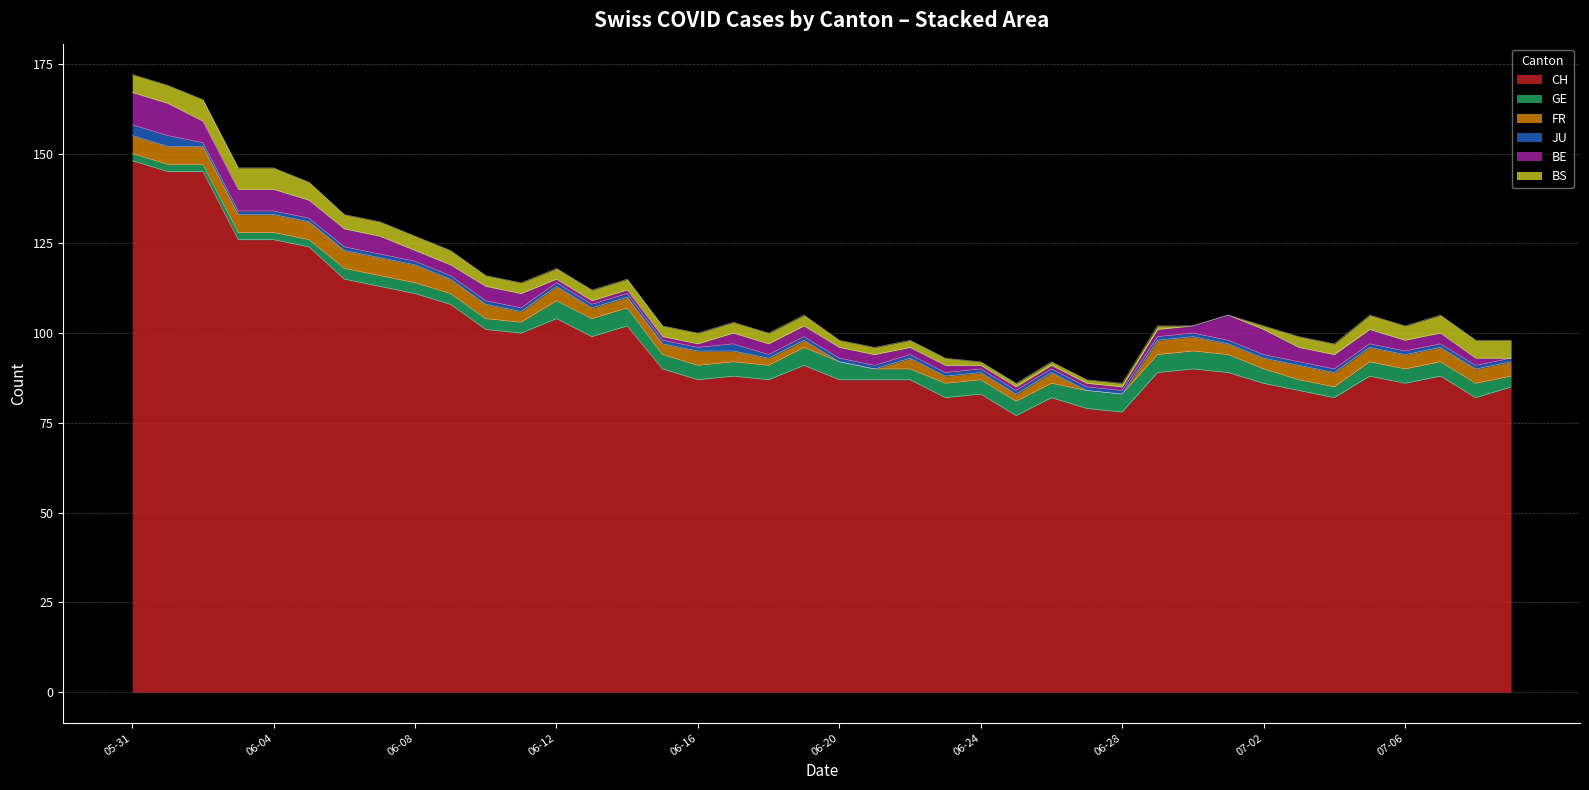

What is the label of the 20th point from the left?

19